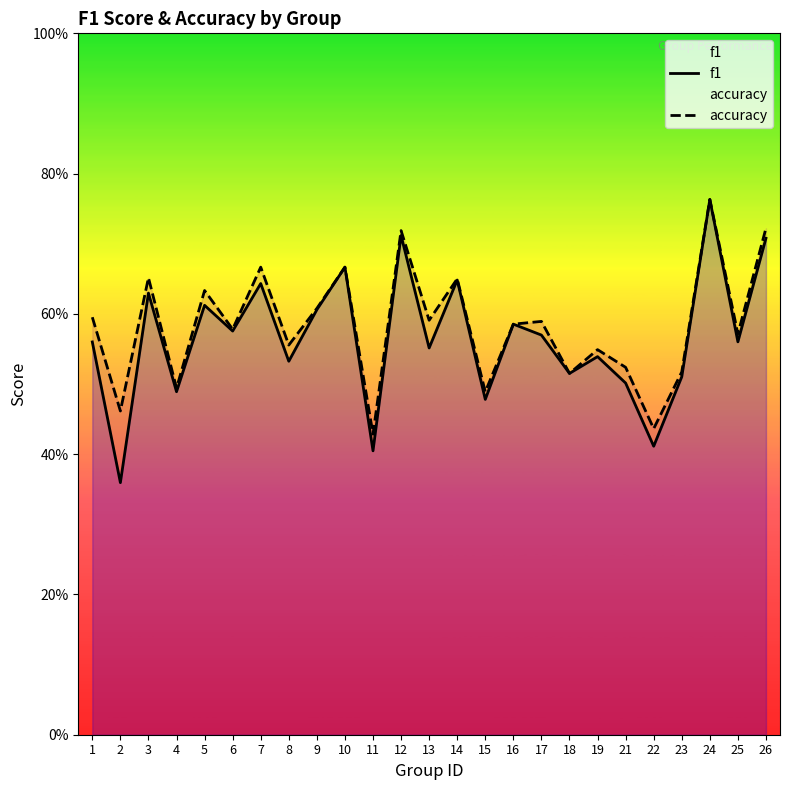

At which category does f1 reach its first local peak?

3